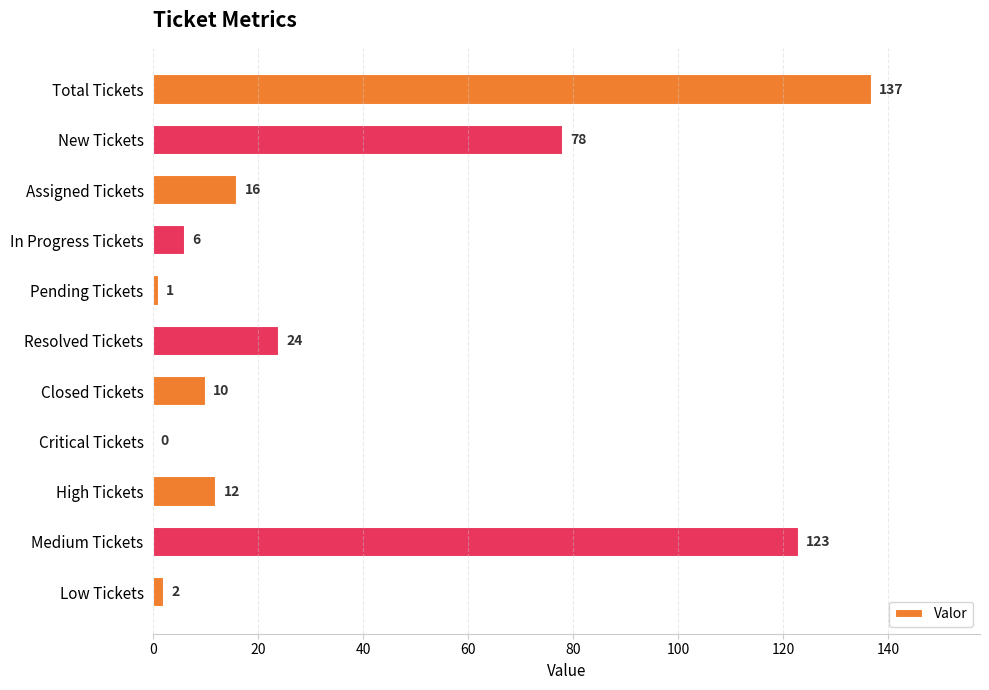

How many values are above zero?

10